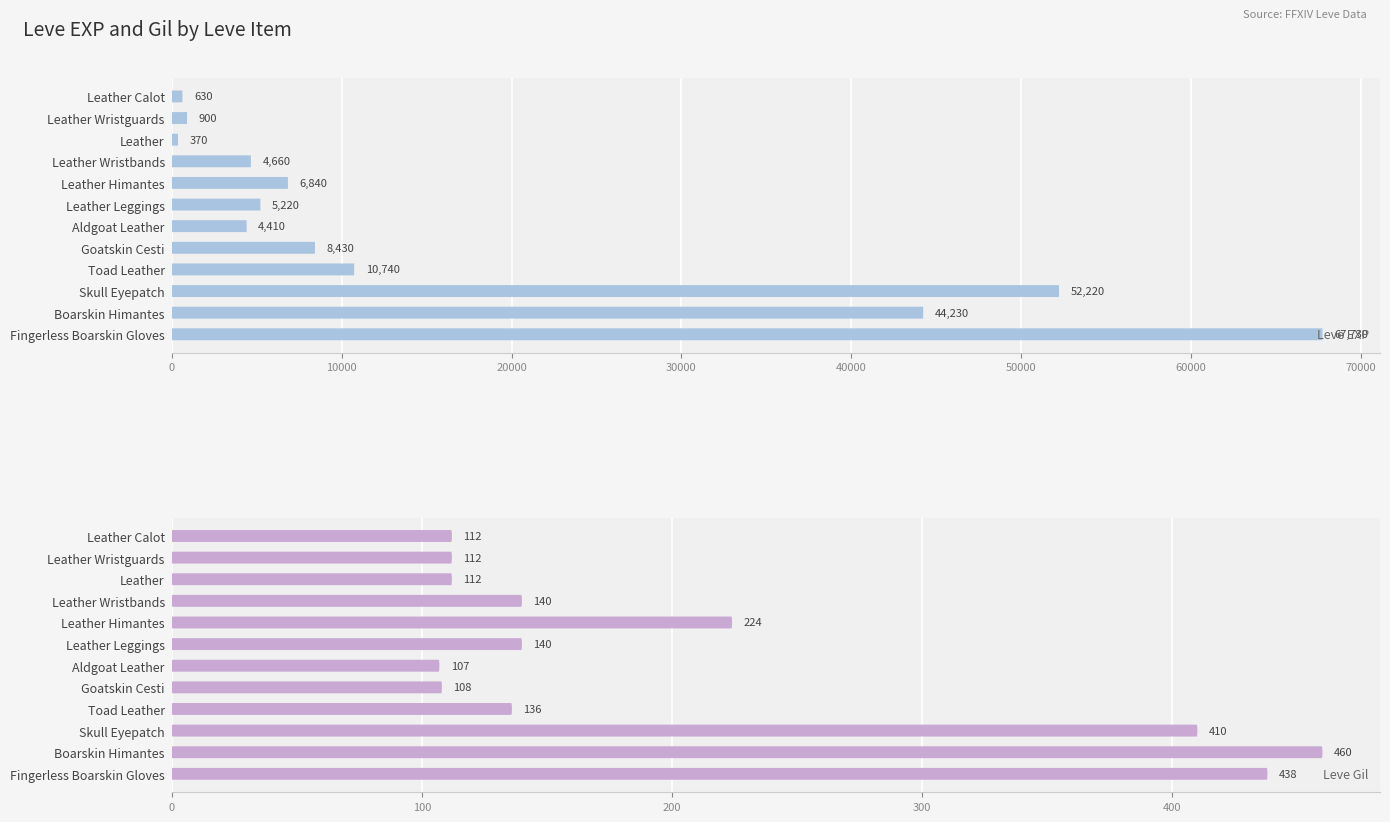

What are all the series names shown in the legend?

Leve EXP, Leve Gil